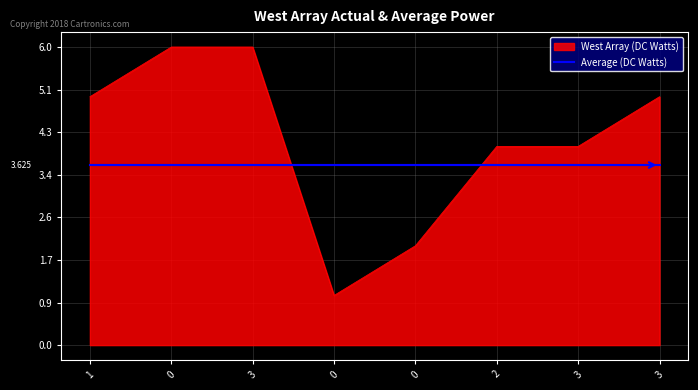

Is this an area chart (filled region under the line)?

Yes